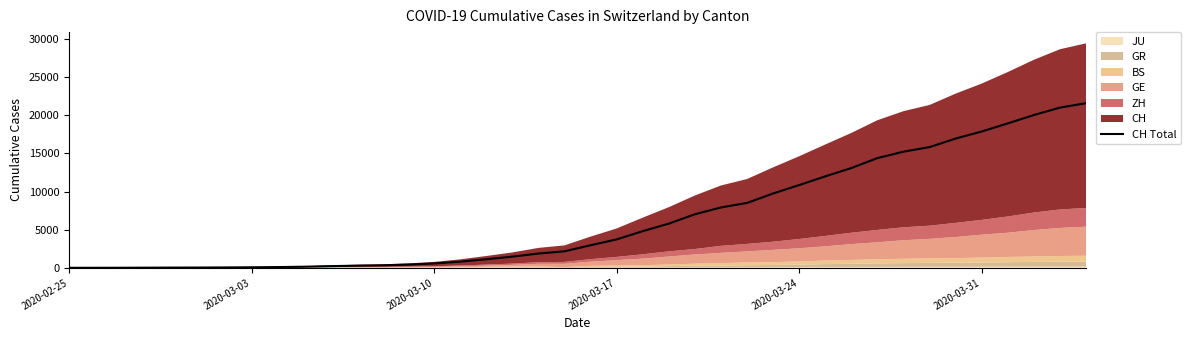

Does the chart display data point markers on the line(s)?

No